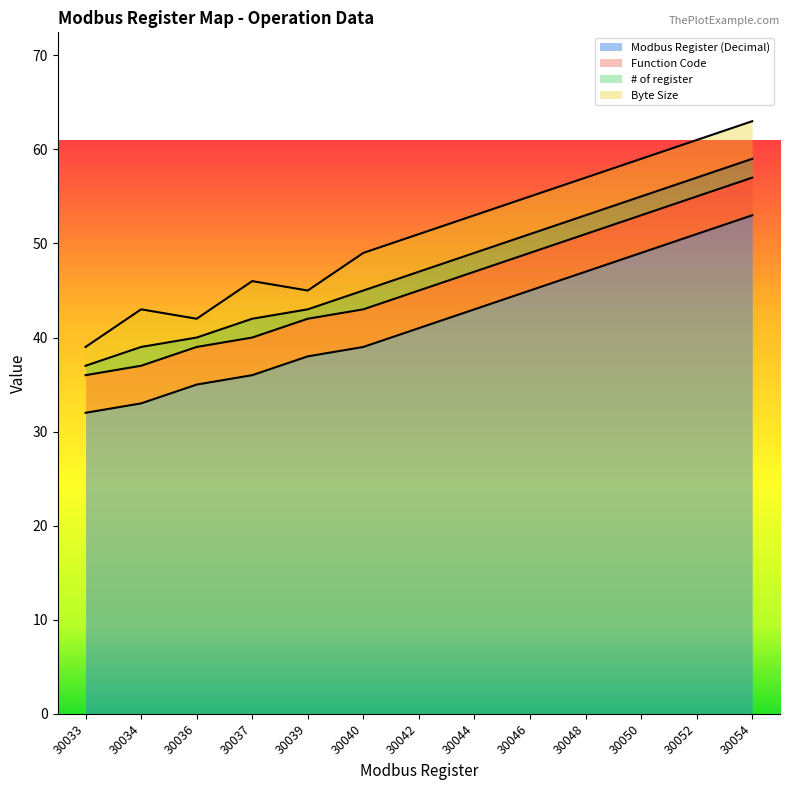

What is the spread (max minus min) of values at 30050?

47